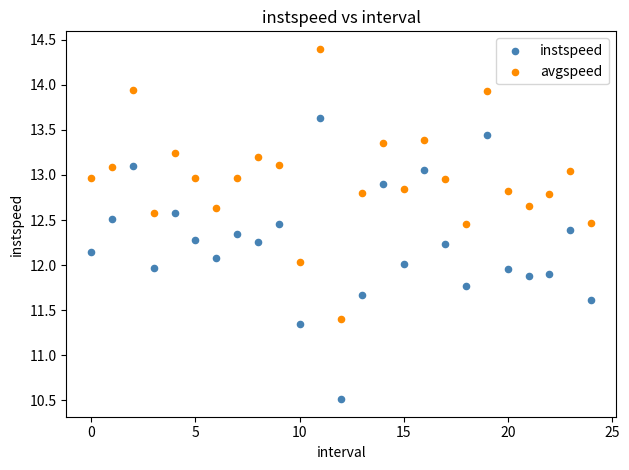

Which series reaches the maximum Y coordinate?

avgspeed